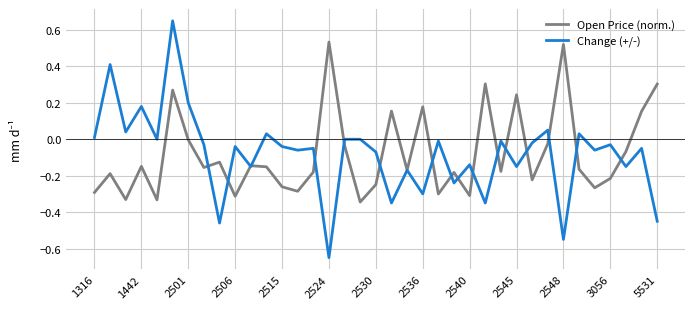

List the series in order of their peak value, highest first.

Change (+/-), Open Price (norm.)